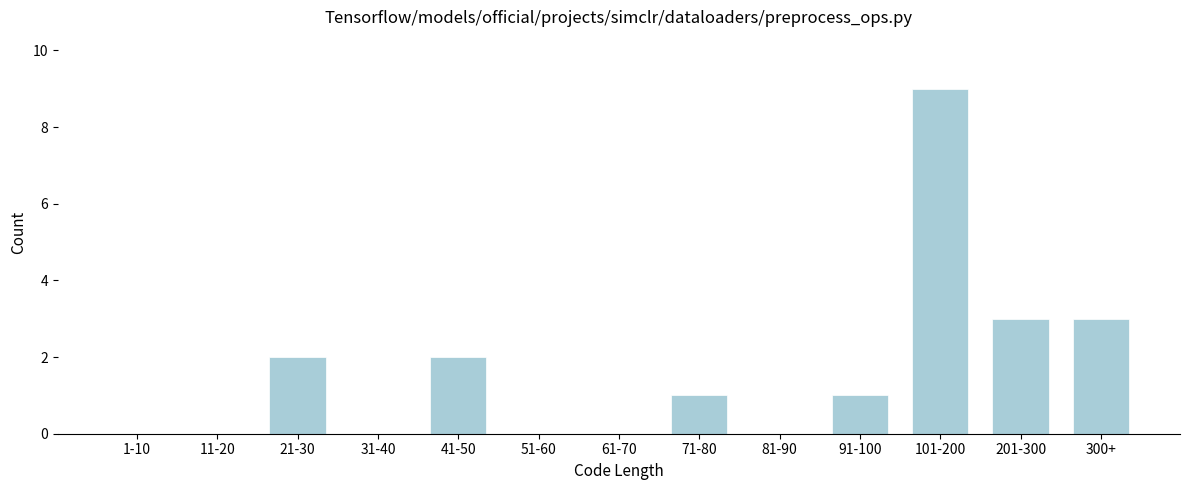

Reading left to right, what are all the values shown in this chart?

1-10=0	11-20=0	21-30=2	31-40=0	41-50=2	51-60=0	61-70=0	71-80=1	81-90=0	91-100=1	101-200=9	201-300=3	300+=3